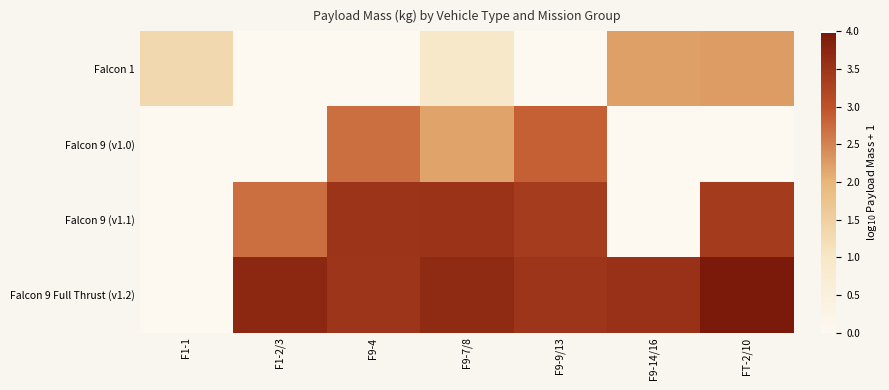

Reading left to right, extract all data points from this chart.

Falcon 1: F1-1=1.3	F1-2/3=0.0	F9-4=0.0	F9-7/8=1.0	F9-9/13=0.0	F9-14/16=2.2	FT-2/10=2.3
Falcon 9 (v1.0): F1-1=0.0	F1-2/3=0.0	F9-4=2.7	F9-7/8=2.2	F9-9/13=2.8	F9-14/16=0.0	FT-2/10=0.0
Falcon 9 (v1.1): F1-1=0.0	F1-2/3=2.7	F9-4=3.5	F9-7/8=3.5	F9-9/13=3.4	F9-14/16=0.0	FT-2/10=3.4
Falcon 9 Full Thrust (v1.2): F1-1=0.0	F1-2/3=3.7	F9-4=3.5	F9-7/8=3.7	F9-9/13=3.5	F9-14/16=3.6	FT-2/10=4.0